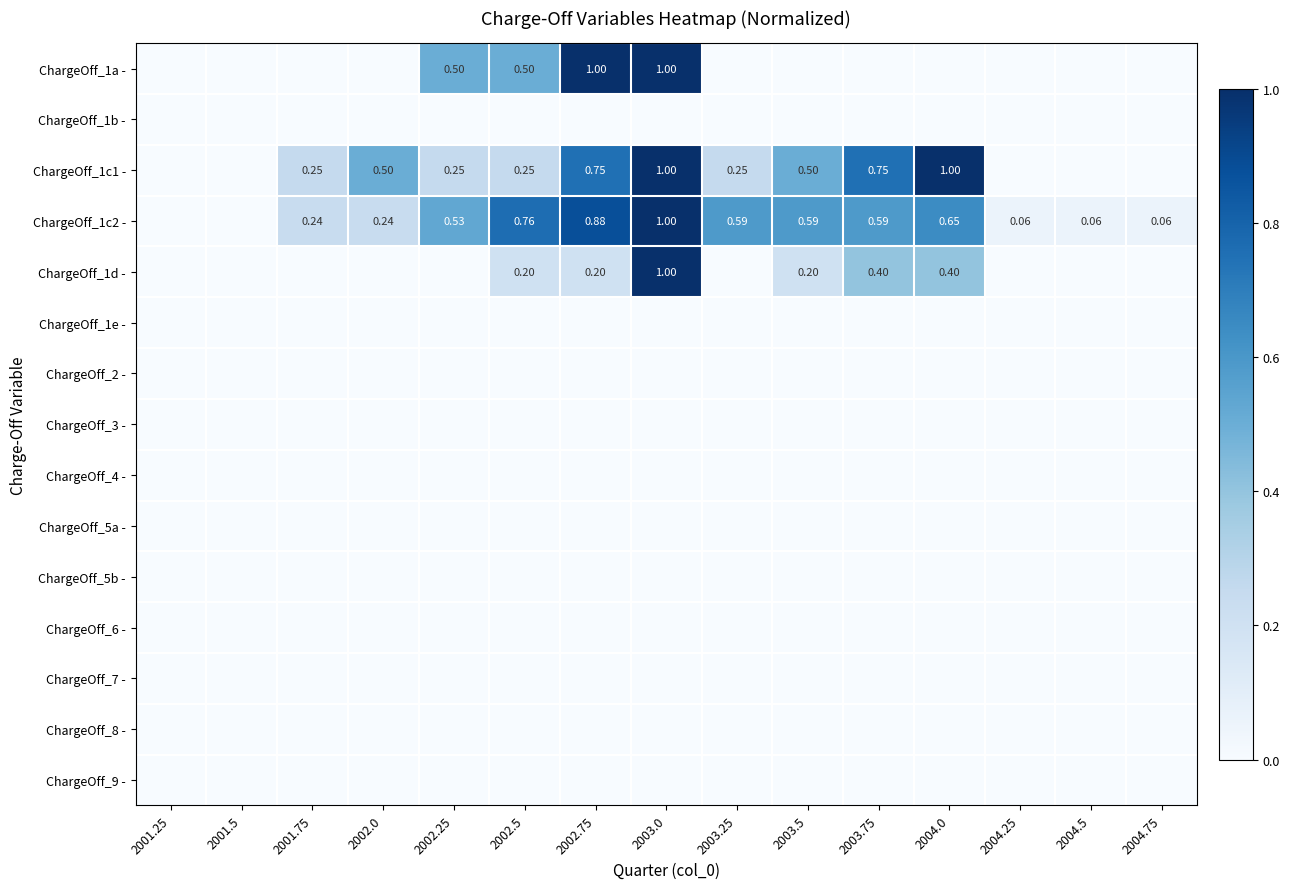

At 2001.75, list the series in order from largest to smallest.

ChargeOff_1c1 -, ChargeOff_1c2 -, ChargeOff_1a -, ChargeOff_1b -, ChargeOff_1d -, ChargeOff_1e -, ChargeOff_2 -, ChargeOff_3 -, ChargeOff_4 -, ChargeOff_5a -, ChargeOff_5b -, ChargeOff_6 -, ChargeOff_7 -, ChargeOff_8 -, ChargeOff_9 -